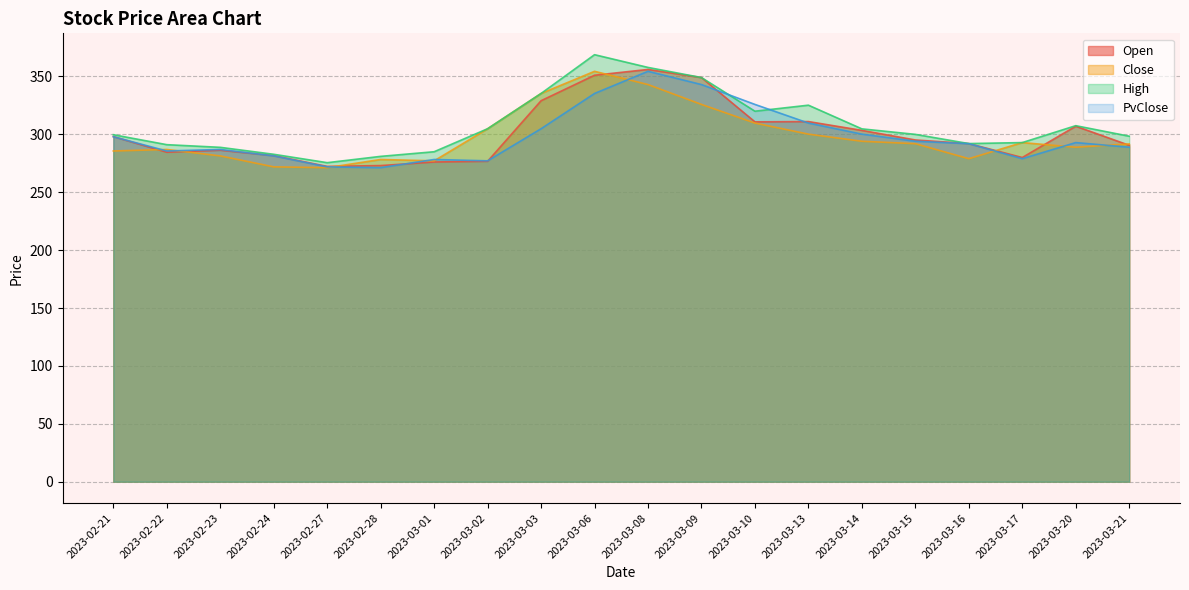

True or false: High and Open intersect in this chart.

False